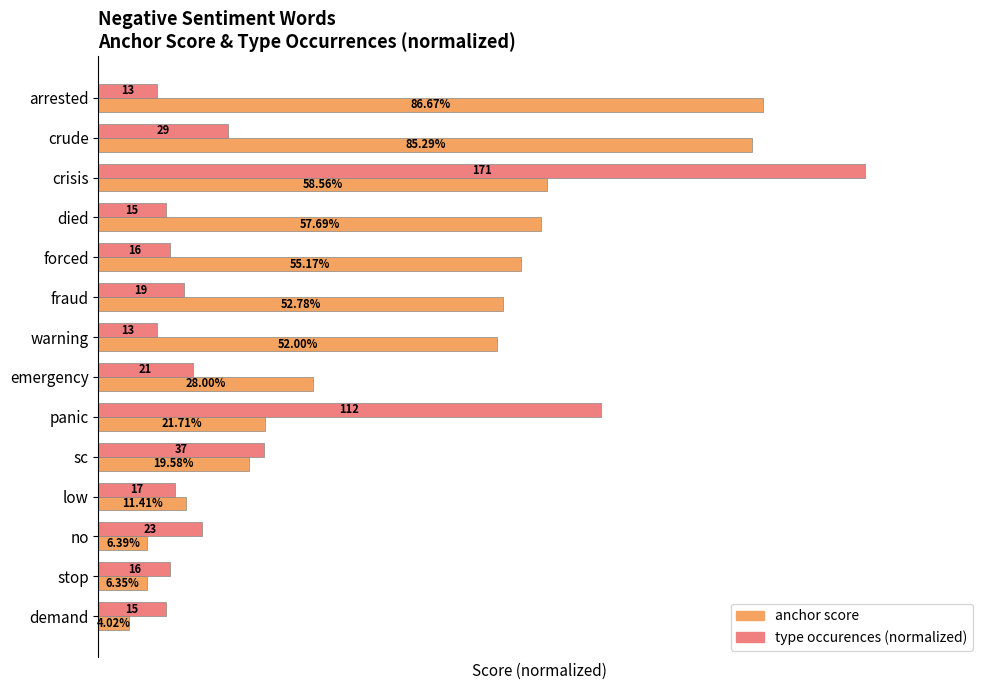

List the series in order of their overall mean, highest first.

anchor score, type occurences (normalized)